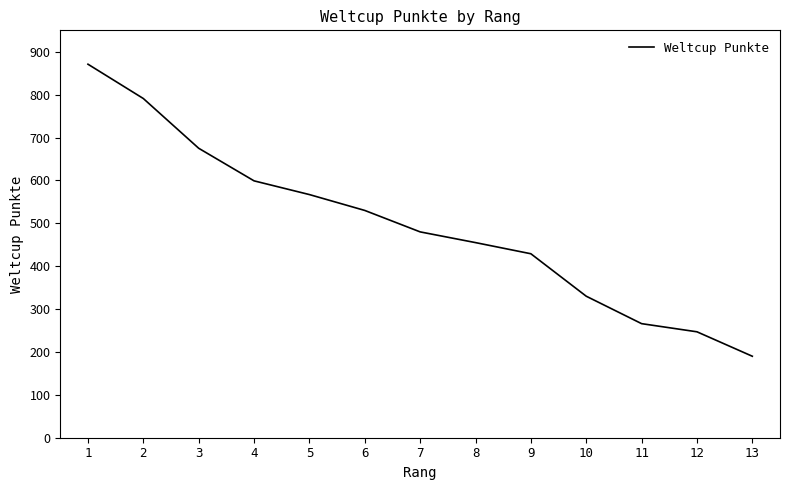

What is the minimum value shown in the chart?

190